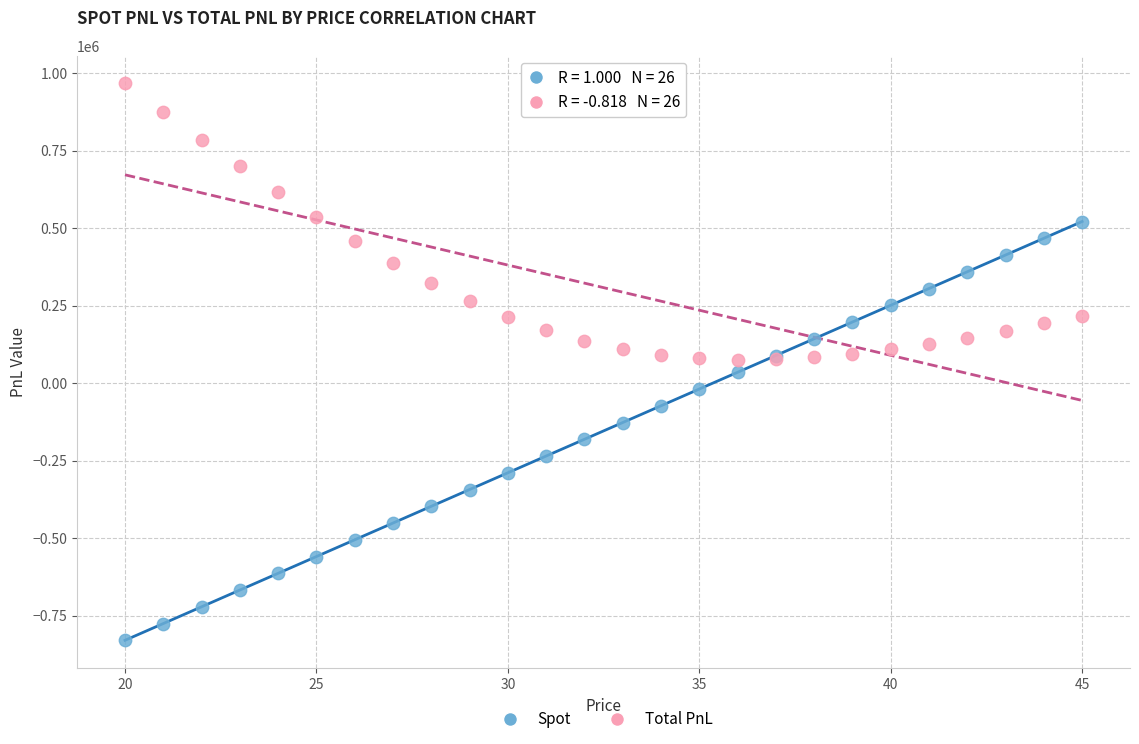

What are all the series names shown in the legend?

Spot, Total PnL